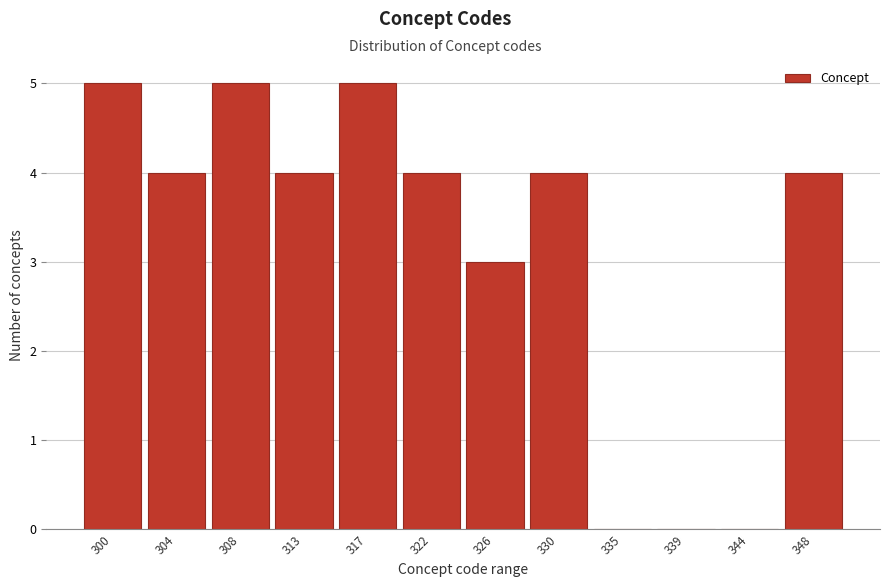

Reading left to right, what are all the values shown in this chart?

300=5	304=4	308=5	313=4	317=5	322=4	326=3	330=4	335=0	339=0	344=0	348=4